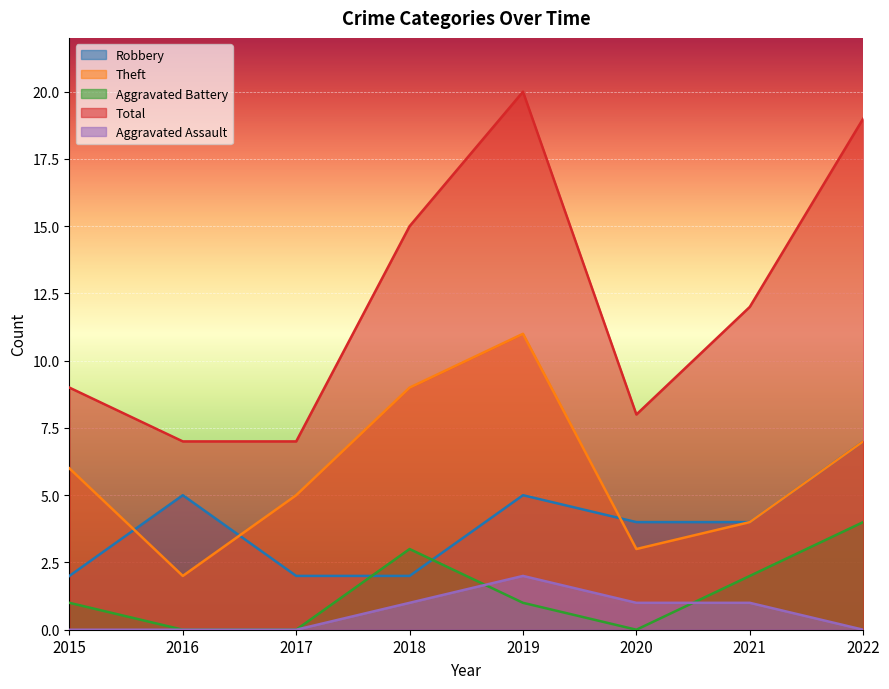

Count the Aggravated Assault values in the range 0 to 1.

7